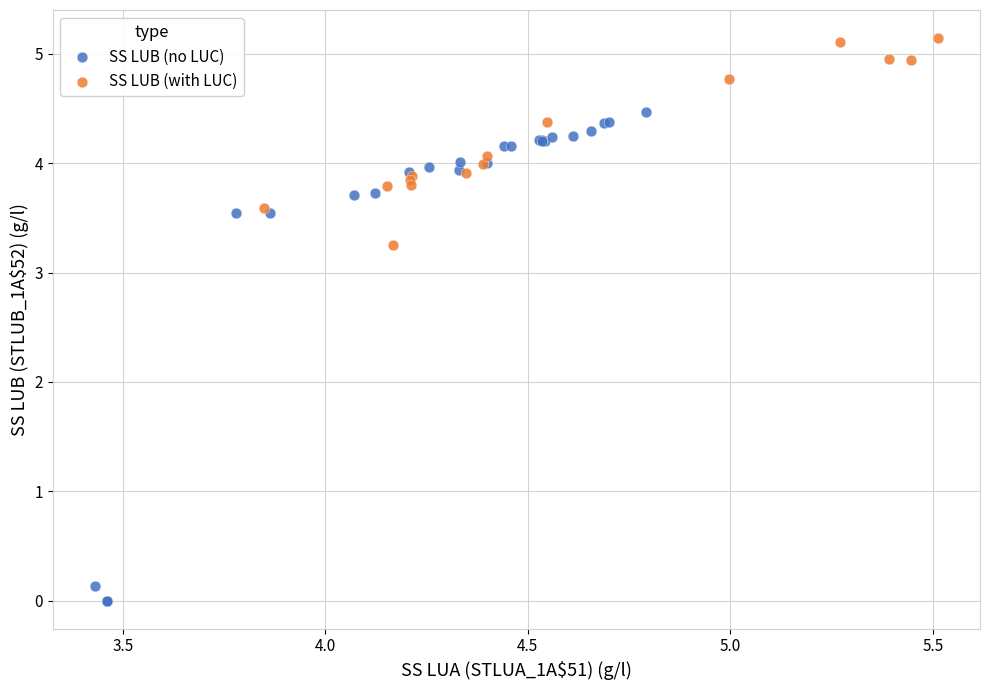

What are all the series names shown in the legend?

SS LUB (no LUC), SS LUB (with LUC)